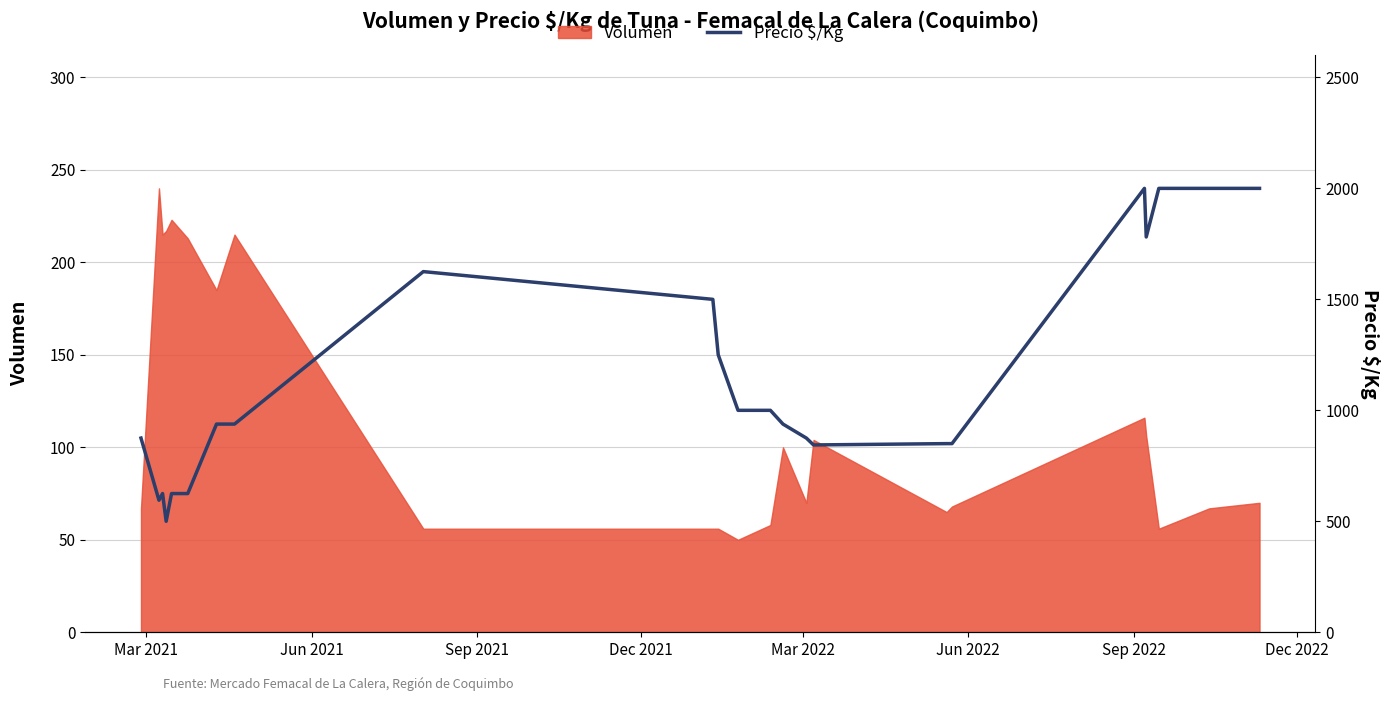

Reading left to right, extract all data points from this chart.

875	595	625	500	625	625	938	938	1625	1500	1250	1000	1000	938	875	844	850	850	2000	1781	2000	2000	2000